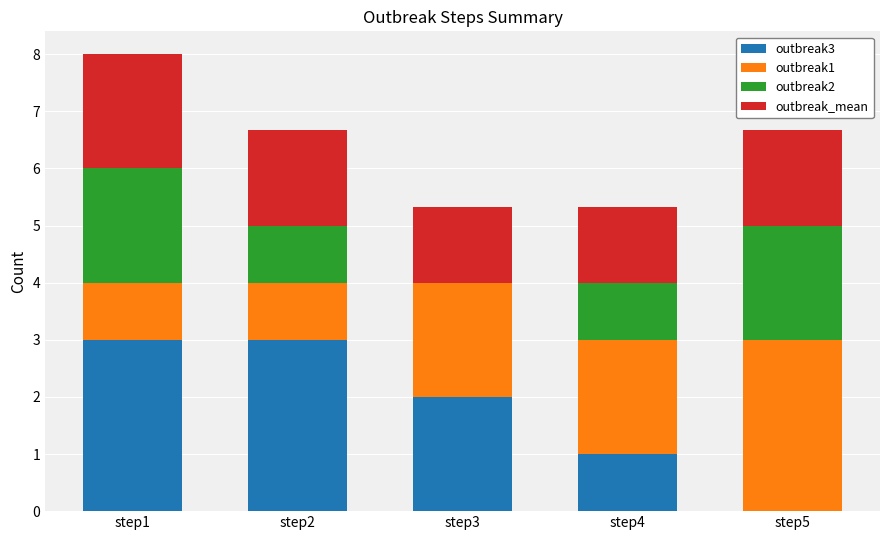

What is the maximum value for outbreak3?

3.0